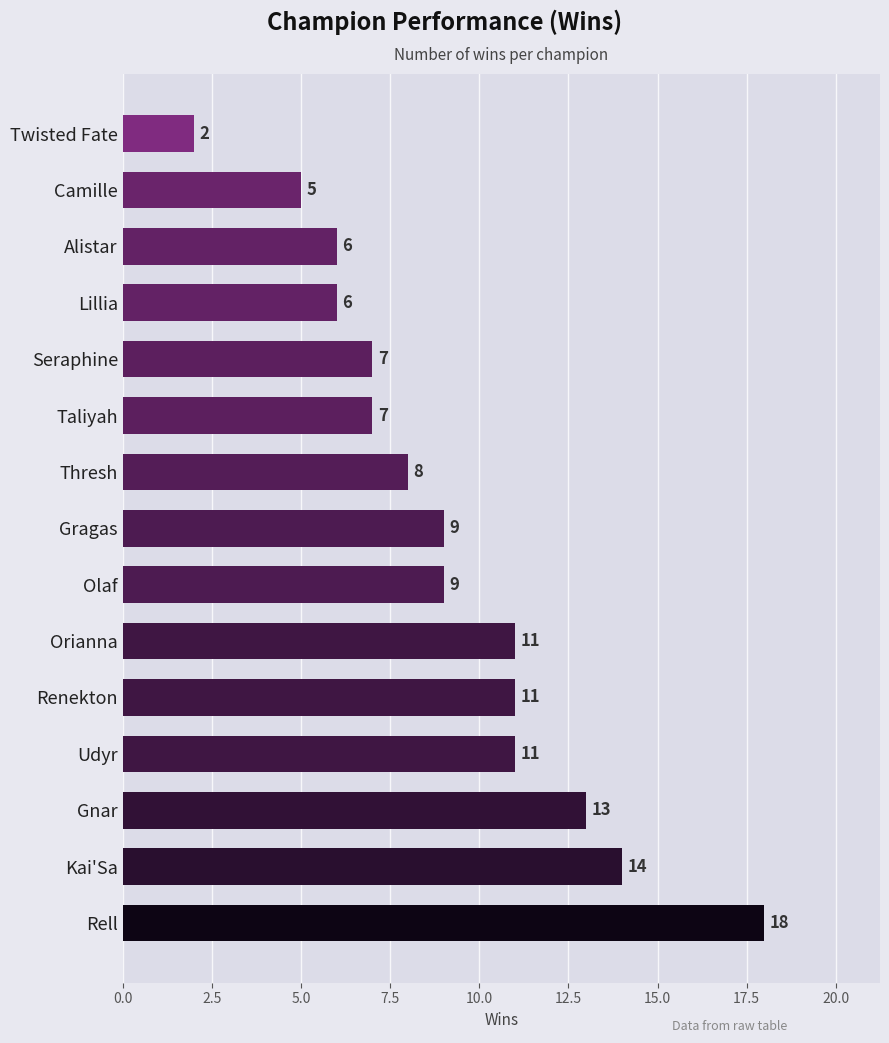

Count the number of categories in the chart.

15